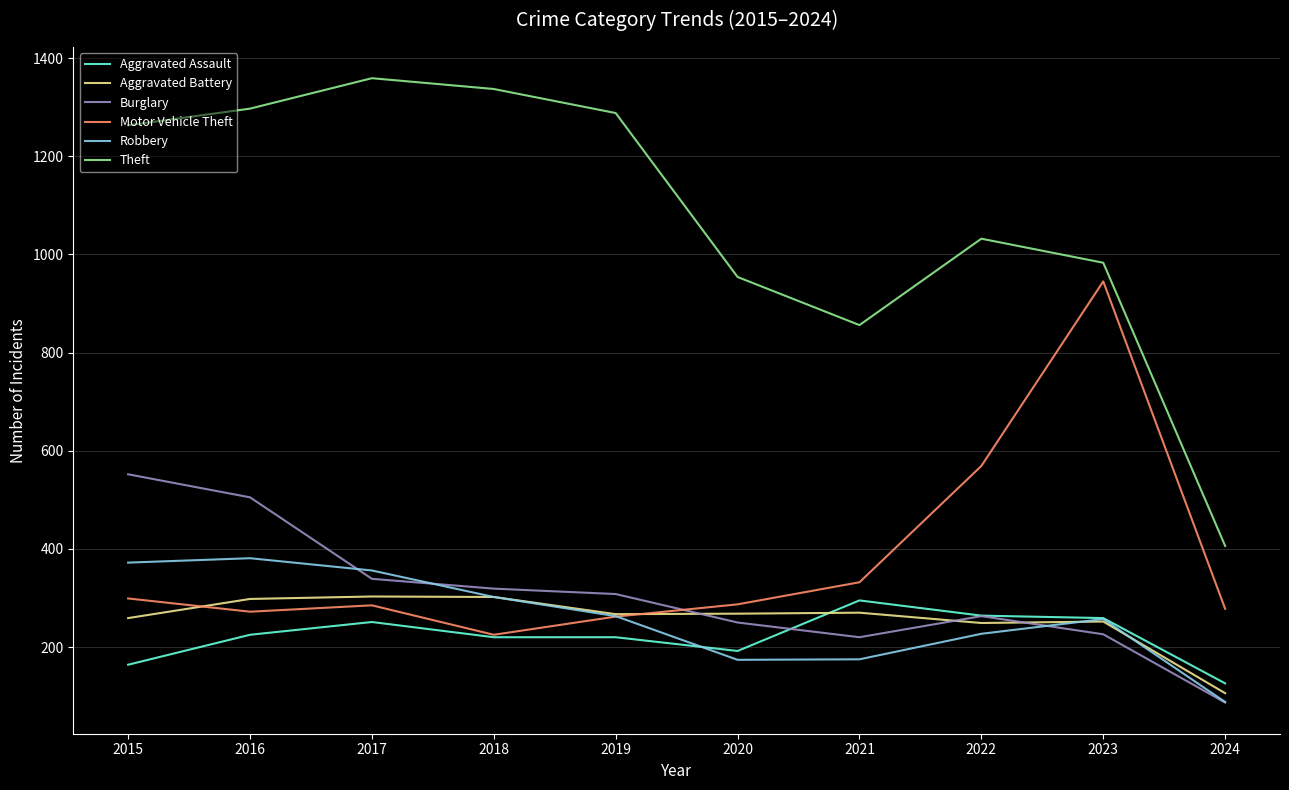

The Aggravated Assault series shows 225 at 2016. True or false?

True